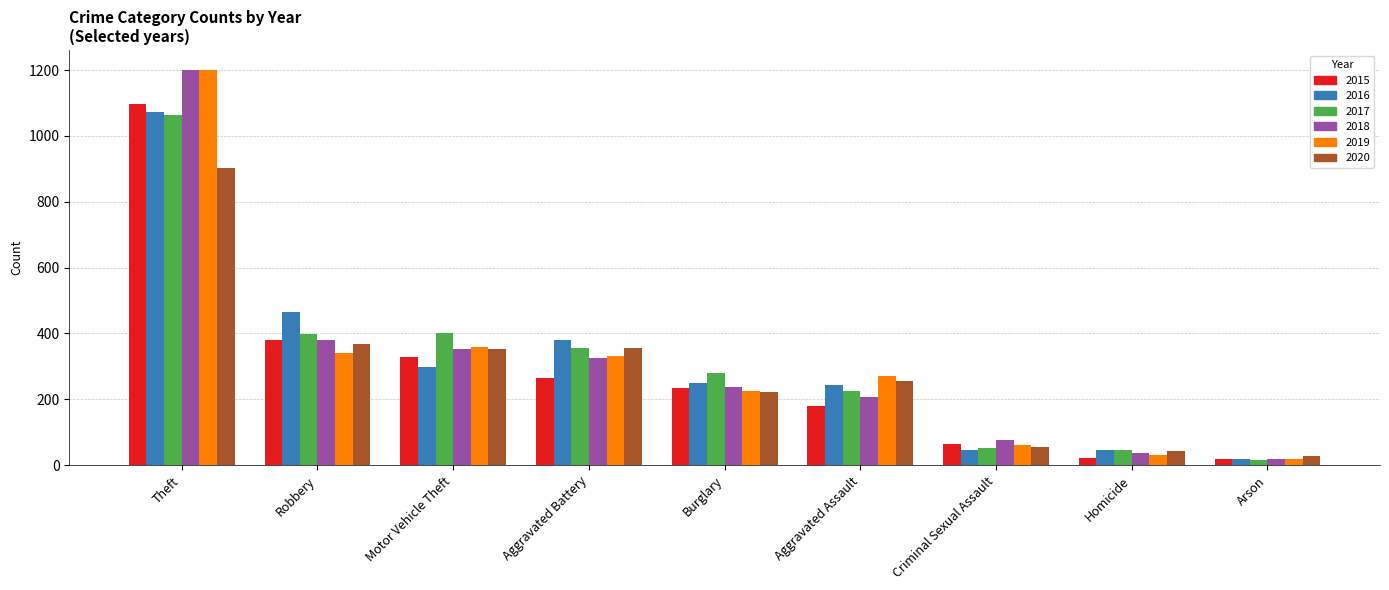

What is the value of the 2016 bar at the 4th from the left?

381